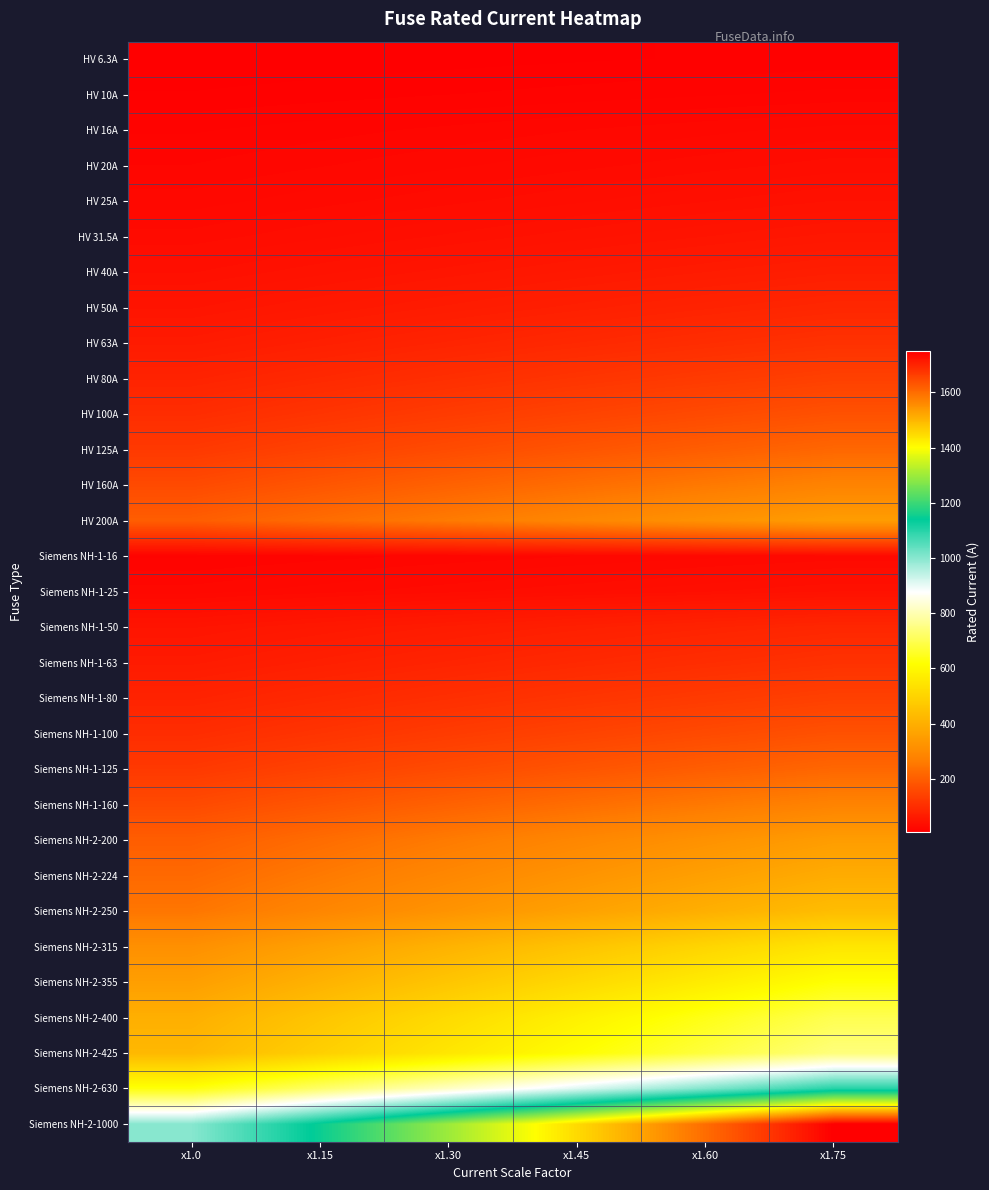

At which category is the sum across all series the highest?

x1.75